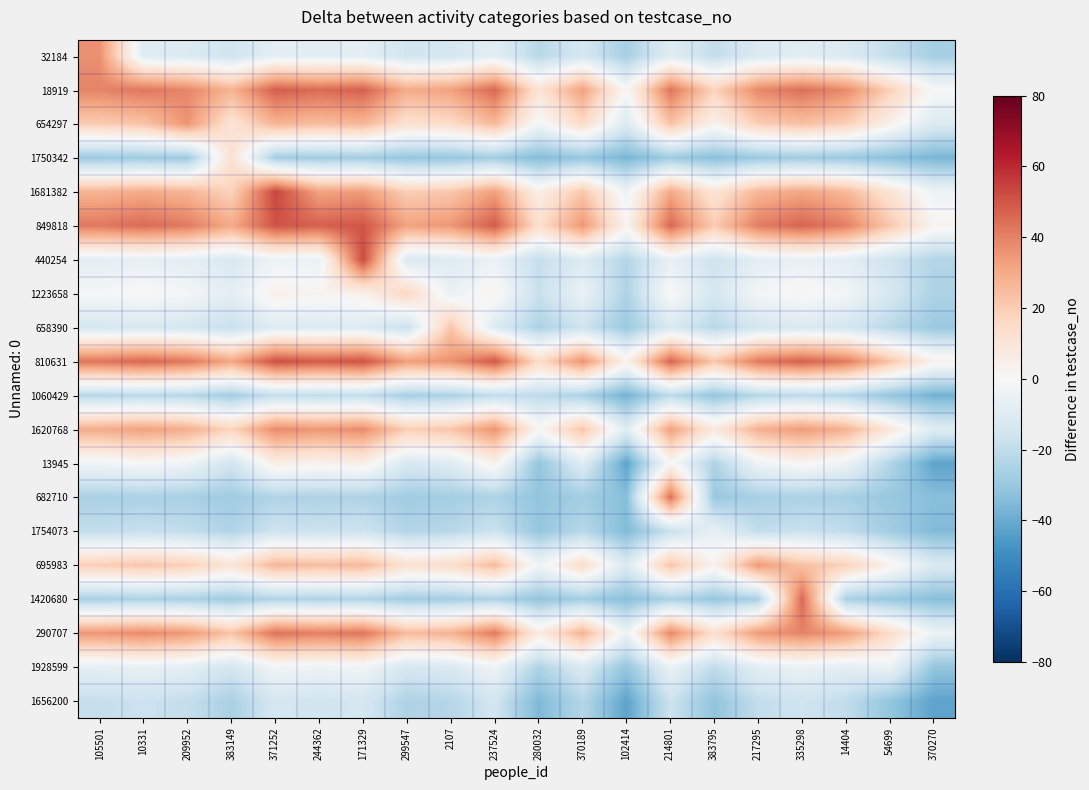

Reading left to right, list all the values displayed in this chart.

32184: 105501=36.6	10331=-9.6	209952=-11.0	383149=-15.6	371252=-7.4	244362=-8.6	171329=-7.6	299547=-14.8	2107=-13.6	237524=-8.2	280032=-22.2	370189=-13.6	102414=-26.6	214801=-9.4	383795=-19.4	217295=-11.2	335298=-9.0	14404=-11.4	54699=-19.0	370270=-26.6
18919: 105501=39.6	10331=42.6	209952=39.1	383149=27.6	371252=48.1	244362=45.1	171329=47.6	299547=29.6	2107=32.6	237524=46.1	280032=11.1	370189=32.6	102414=0.1	214801=43.1	383795=18.1	217295=38.6	335298=44.1	14404=38.1	54699=19.1	370270=0.1
654297: 105501=20.4	10331=22.8	209952=35.6	383149=10.8	371252=27.2	244362=24.8	171329=26.8	299547=12.4	2107=14.8	237524=25.6	280032=-2.4	370189=14.8	102414=-11.2	214801=23.2	383795=3.2	217295=19.6	335298=24.0	14404=19.2	54699=4.0	370270=-11.2
1750342: 105501=-29.0	10331=-28.4	209952=-29.1	383149=12.6	371252=-27.3	244362=-27.9	171329=-27.4	299547=-31.0	2107=-30.4	237524=-27.7	280032=-34.7	370189=-30.4	102414=-36.9	214801=-28.3	383795=-33.3	217295=-29.2	335298=-28.1	14404=-29.3	54699=-33.1	370270=-36.9
1681382: 105501=27.6	10331=30.0	209952=27.2	383149=18.0	371252=53.6	244362=32.0	171329=34.0	299547=19.6	2107=22.0	237524=32.8	280032=4.8	370189=22.0	102414=-4.0	214801=30.4	383795=10.4	217295=26.8	335298=31.2	14404=26.4	54699=11.2	370270=-4.0
849818: 105501=42.1	10331=45.1	209952=41.6	383149=30.1	371252=50.6	244362=47.6	171329=50.1	299547=32.1	2107=35.1	237524=48.6	280032=13.6	370189=35.1	102414=2.6	214801=45.6	383795=20.6	217295=41.1	335298=46.6	14404=40.6	54699=21.6	370270=2.6
440254: 105501=-7.6	10331=-6.4	209952=-7.8	383149=-12.4	371252=-4.2	244362=-5.4	171329=52.6	299547=-11.6	2107=-10.4	237524=-5.0	280032=-19.0	370189=-10.4	102414=-23.4	214801=-6.2	383795=-16.2	217295=-8.0	335298=-5.8	14404=-8.2	54699=-15.8	370270=-23.4
1223658: 105501=-1.0	10331=0.8	209952=-1.3	383149=-8.2	371252=4.1	244362=2.3	171329=3.8	299547=16.6	2107=-5.2	237524=2.9	280032=-18.1	370189=-5.2	102414=-24.7	214801=1.1	383795=-13.9	217295=-1.6	335298=1.7	14404=-1.9	54699=-13.3	370270=-24.7
658390: 105501=-13.6	10331=-12.4	209952=-13.8	383149=-18.4	371252=-10.2	244362=-11.4	171329=-10.4	299547=-17.6	2107=22.6	237524=-11.0	280032=-25.0	370189=-16.4	102414=-29.4	214801=-12.2	383795=-22.2	217295=-14.0	335298=-11.8	14404=-14.2	54699=-21.8	370270=-29.4
810631: 105501=43.1	10331=46.1	209952=42.6	383149=31.1	371252=51.6	244362=48.6	171329=51.1	299547=33.1	2107=36.1	237524=49.6	280032=14.6	370189=36.1	102414=3.6	214801=46.6	383795=21.6	217295=42.1	335298=47.6	14404=41.6	54699=22.6	370270=3.6
1060429: 105501=-22.2	10331=-21.0	209952=-22.4	383149=-27.0	371252=-18.8	244362=-20.0	171329=-19.0	299547=-26.2	2107=-25.0	237524=-19.6	280032=-20.4	370189=-25.0	102414=-38.0	214801=-20.8	383795=-30.8	217295=-22.6	335298=-20.4	14404=-22.8	54699=-30.4	370270=-38.0
1620768: 105501=29.6	10331=32.6	209952=29.1	383149=17.6	371252=38.1	244362=35.1	171329=37.6	299547=19.6	2107=22.6	237524=36.1	280032=1.1	370189=22.6	102414=-9.9	214801=33.1	383795=8.1	217295=28.6	335298=34.1	14404=28.1	54699=9.1	370270=-9.9
13945: 105501=-2.9	10331=0.1	209952=-3.4	383149=-14.9	371252=5.6	244362=2.6	171329=5.1	299547=-12.9	2107=-9.9	237524=3.6	280032=-31.4	370189=-9.9	102414=-42.4	214801=0.6	383795=-24.4	217295=-3.9	335298=1.6	14404=-4.4	54699=-23.4	370270=-42.4
682710: 105501=-25.9	10331=-25.3	209952=-26.0	383149=-28.3	371252=-24.2	244362=-24.8	171329=-24.3	299547=-27.9	2107=-27.3	237524=-24.6	280032=-31.6	370189=-27.3	102414=-33.8	214801=43.6	383795=-30.2	217295=-26.1	335298=-25.0	14404=-26.2	54699=-30.0	370270=-33.8
1754073: 105501=-19.4	10331=-18.2	209952=-19.6	383149=-24.2	371252=-16.0	244362=-17.2	171329=-16.2	299547=-23.4	2107=-22.2	237524=-16.8	280032=-30.8	370189=-22.2	102414=-35.2	214801=-18.0	383795=-6.4	217295=-19.8	335298=-17.6	14404=-20.0	54699=-27.6	370270=-35.2
695983: 105501=20.0	10331=22.4	209952=19.6	383149=10.4	371252=26.8	244362=24.4	171329=26.4	299547=12.0	2107=14.4	237524=25.2	280032=-2.8	370189=14.4	102414=-11.6	214801=22.8	383795=2.8	217295=34.6	335298=23.6	14404=18.8	54699=3.6	370270=-11.6
1420680: 105501=-25.7	10331=-25.1	209952=-25.8	383149=-28.1	371252=-24.0	244362=-24.6	171329=-24.1	299547=-27.7	2107=-27.1	237524=-24.4	280032=-31.4	370189=-27.1	102414=-33.6	214801=-25.0	383795=-30.0	217295=-25.9	335298=45.6	14404=-26.0	54699=-29.8	370270=-33.6
290707: 105501=35.1	10331=38.1	209952=34.6	383149=23.1	371252=43.6	244362=40.6	171329=43.1	299547=25.1	2107=28.1	237524=41.6	280032=6.6	370189=28.1	102414=-4.4	214801=38.6	383795=13.6	217295=34.1	335298=39.6	14404=33.6	54699=14.6	370270=-4.4
1928599: 105501=-7.3	10331=-5.5	209952=-7.6	383149=-14.5	371252=-2.2	244362=-4.0	171329=-2.5	299547=-13.3	2107=-11.5	237524=-3.4	280032=-24.4	370189=-11.5	102414=-31.0	214801=-5.2	383795=-20.2	217295=-7.9	335298=-4.6	14404=-8.2	54699=-4.4	370270=-31.0
1656200: 105501=-18.7	10331=-16.9	209952=-19.0	383149=-25.9	371252=-13.6	244362=-15.4	171329=-13.9	299547=-24.7	2107=-22.9	237524=-14.8	280032=-35.8	370189=-22.9	102414=-42.4	214801=-16.6	383795=-31.6	217295=-19.3	335298=-16.0	14404=-19.6	54699=-31.0	370270=-42.4